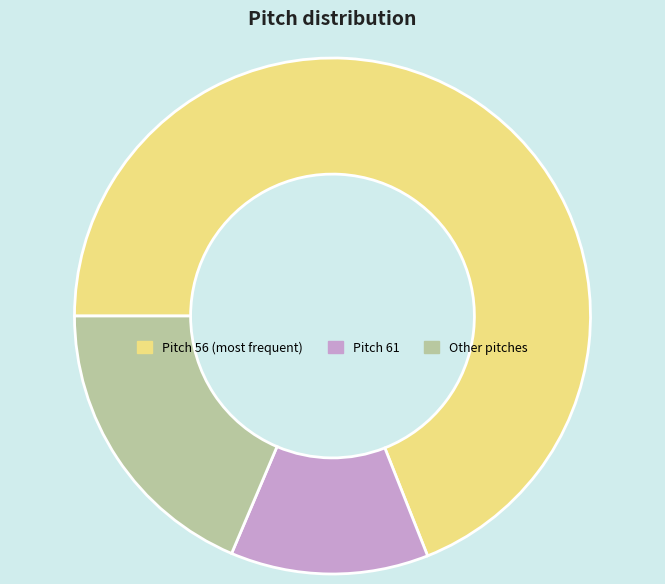

Approximately how many times larger is the value at Pitch 56 (most frequent) compared to Other pitches?

3.7